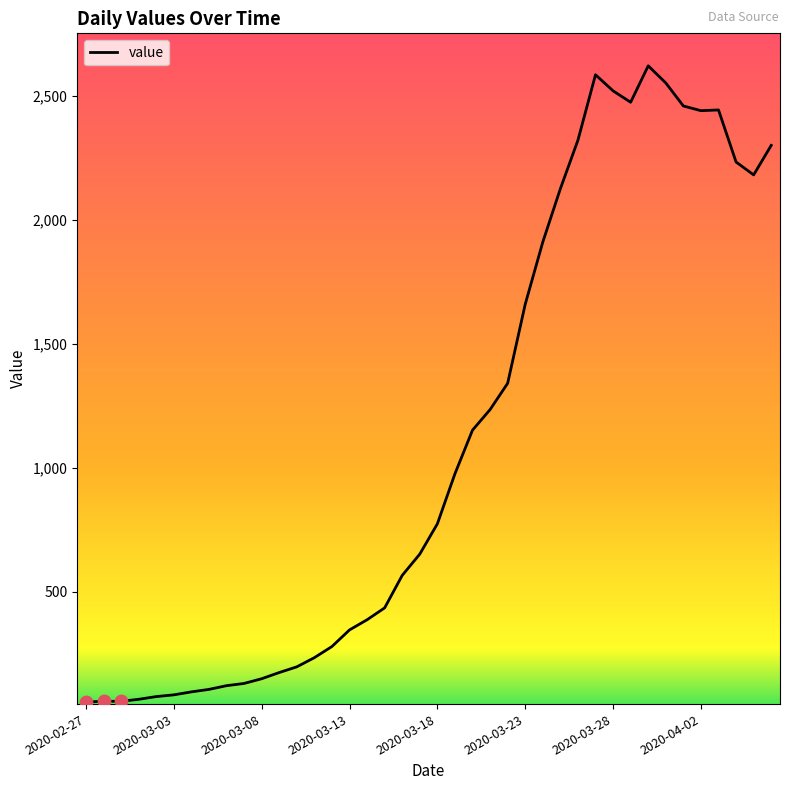

What is the difference between the maximum and minimum values?

2567